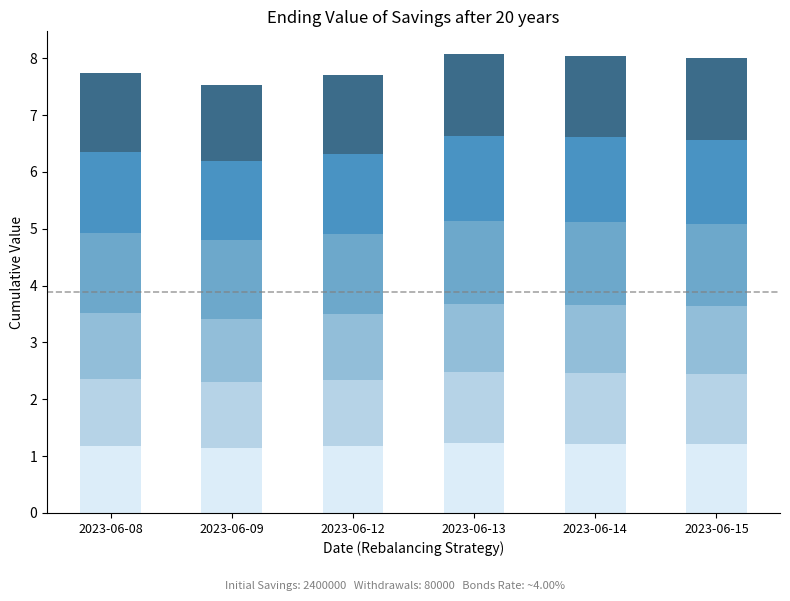

What is the total value across all series at 2023-06-15?

8.0